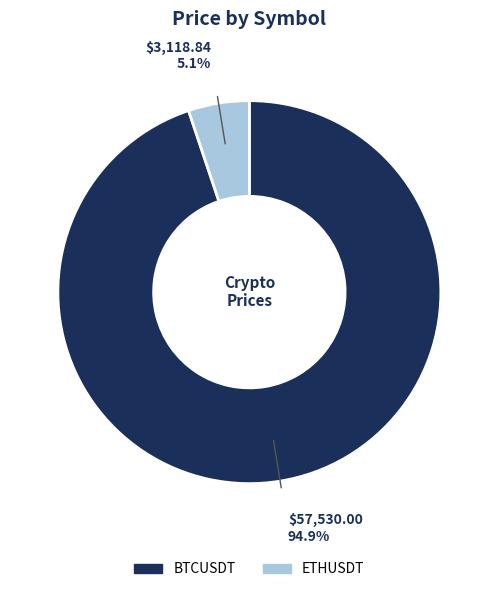

What percentage is NOT represented by ETHUSDT?

94.9%